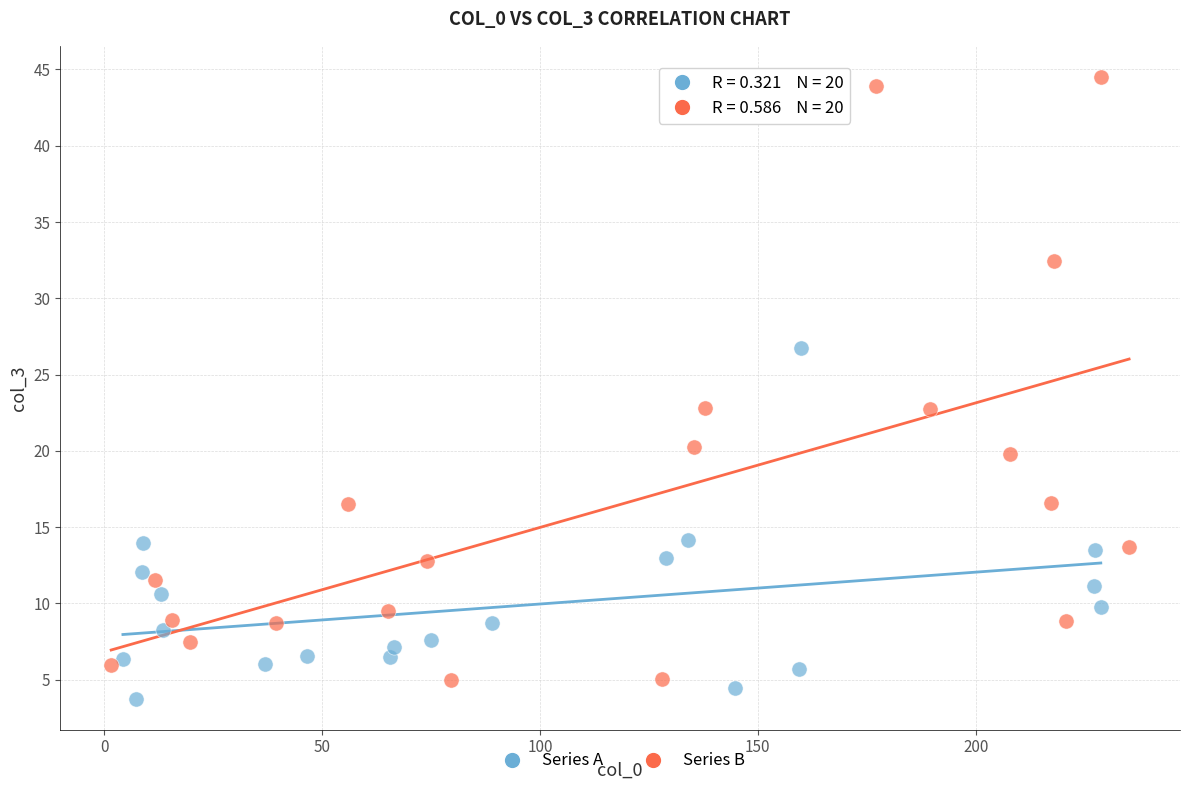

Which series reaches the maximum Y coordinate?

Series B